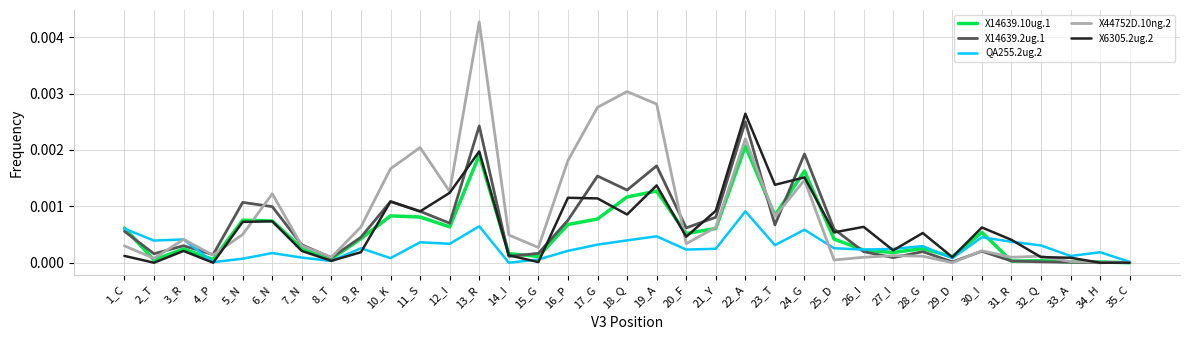

True or false: X14639.10ug.1 has a value of 0.0 at 21_Y.

True